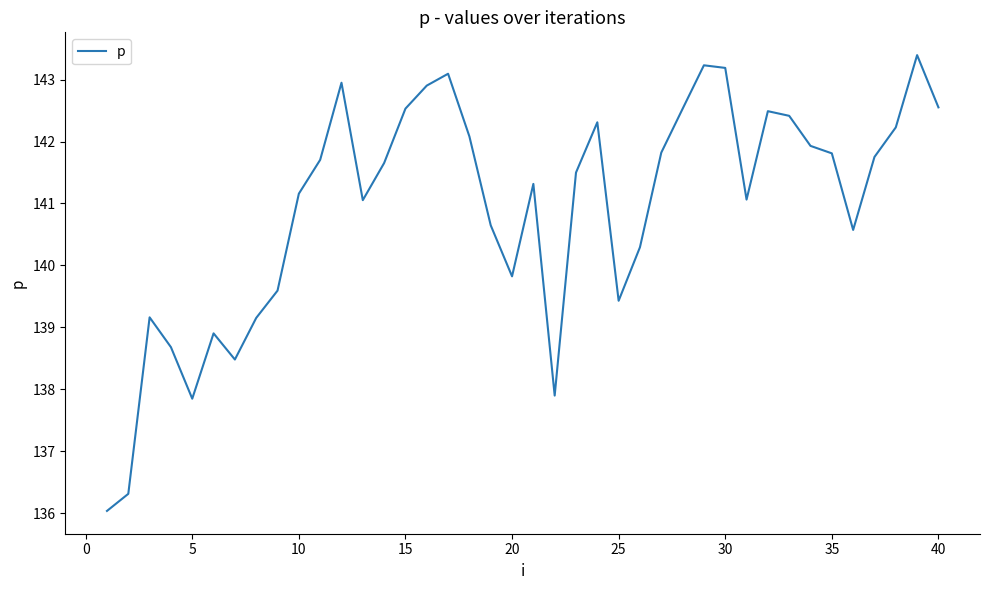

What is the smallest value displayed?

136.0